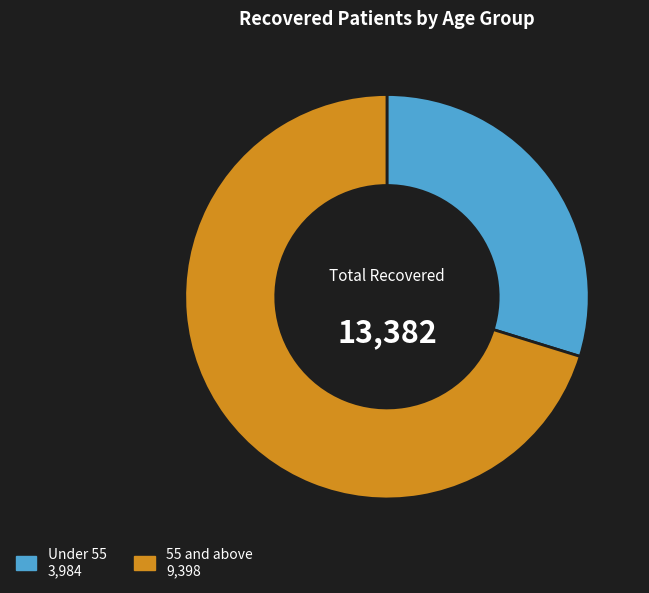

How many slices are in this pie chart?

2